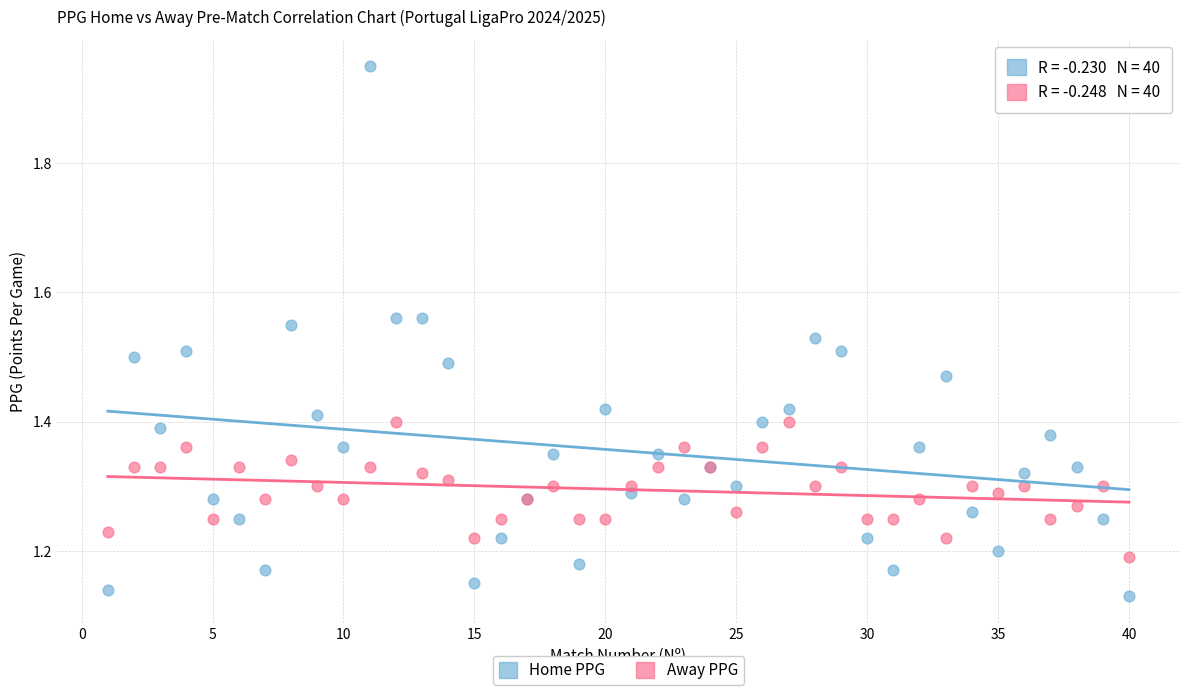

Which series has the largest Y range (max minus min)?

Home PPG